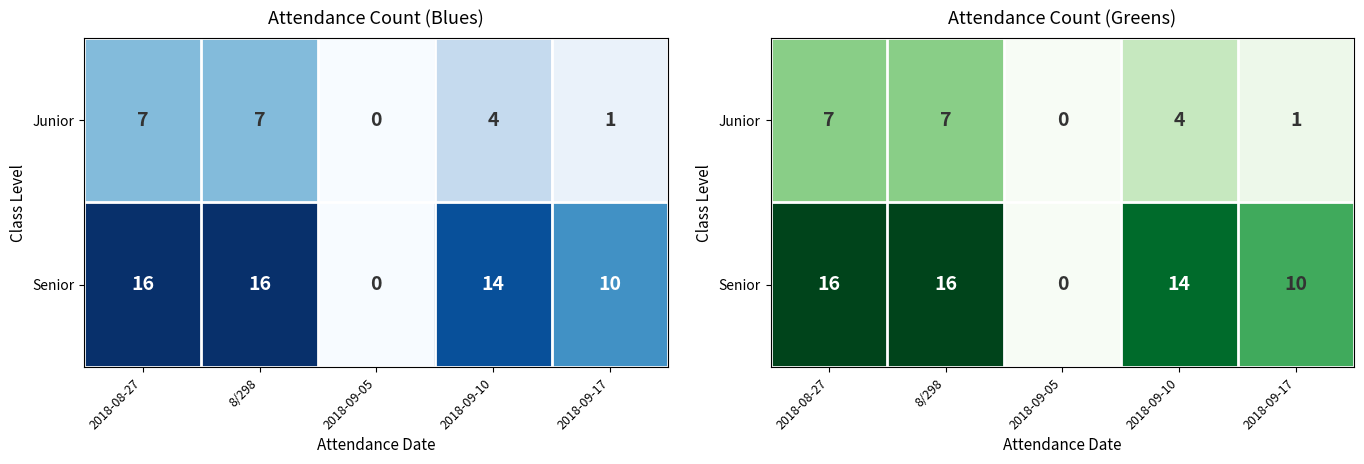

Count the number of data series in this chart.

2